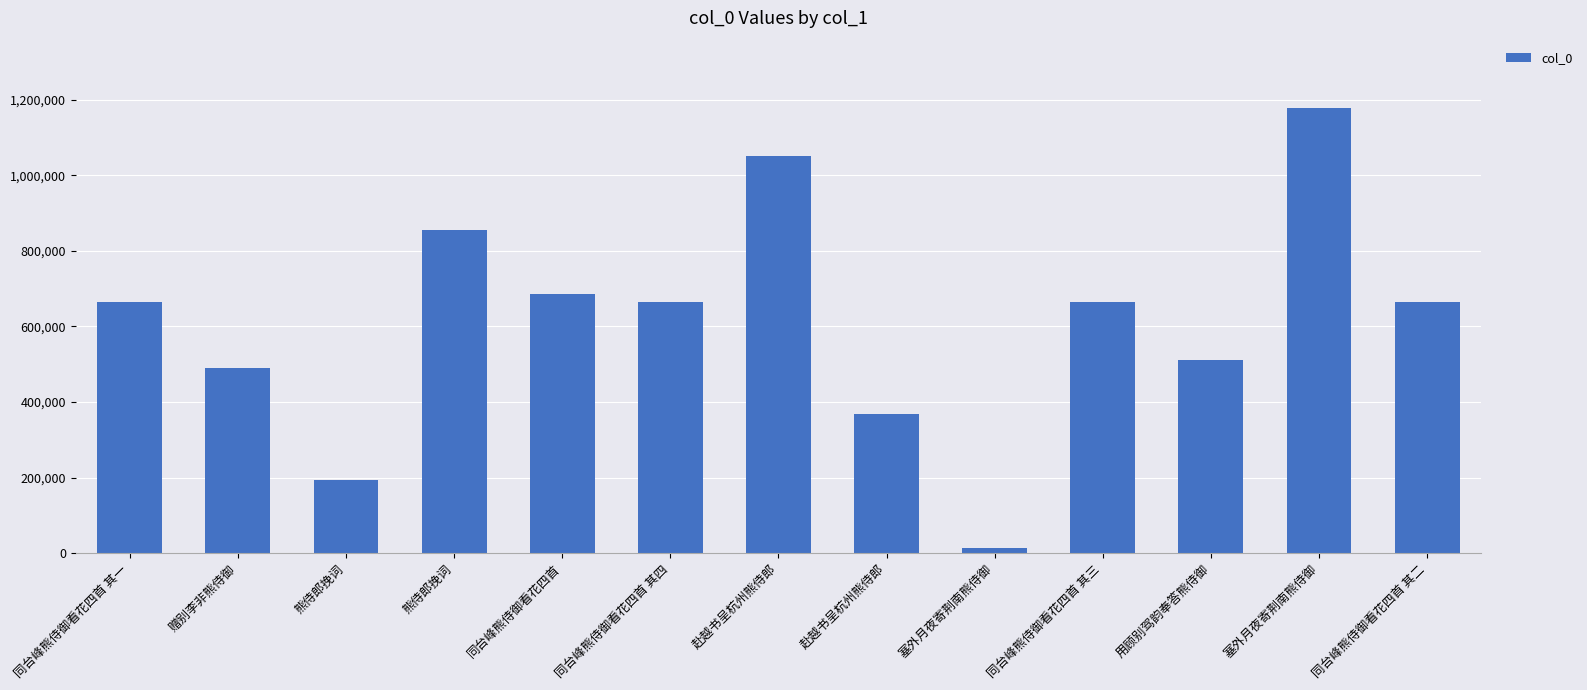

Reading left to right, what are all the values shown in this chart?

664334	489194	194660	855070	686699	664337	1049643	368172	13348	664336	511175	1179287	664335